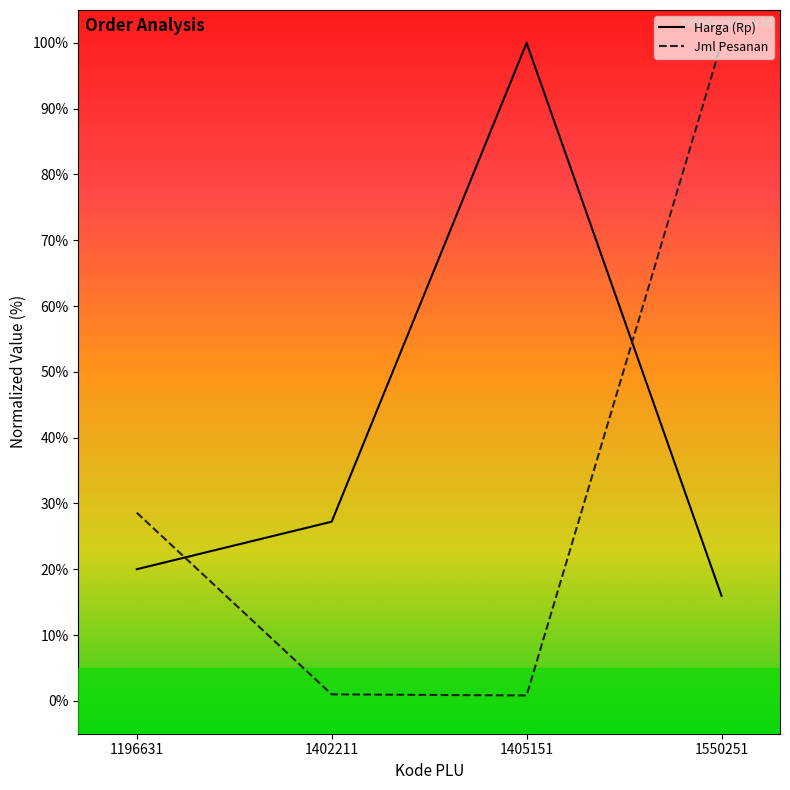

List the labels in order of Harga (Rp) value, largest first.

1405151, 1402211, 1196631, 1550251